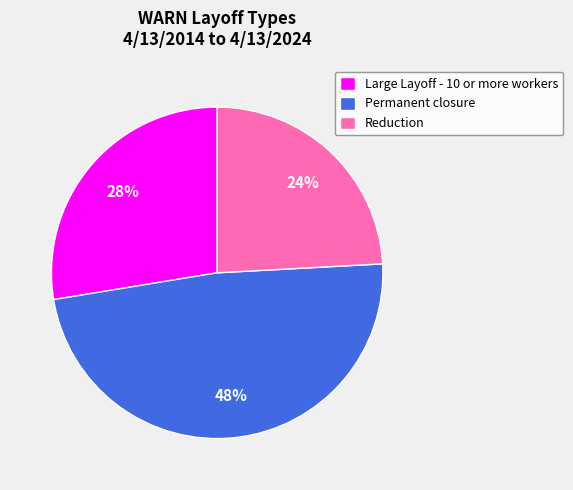

Do Permanent closure and Reduction together represent more than half of the pie?

Yes